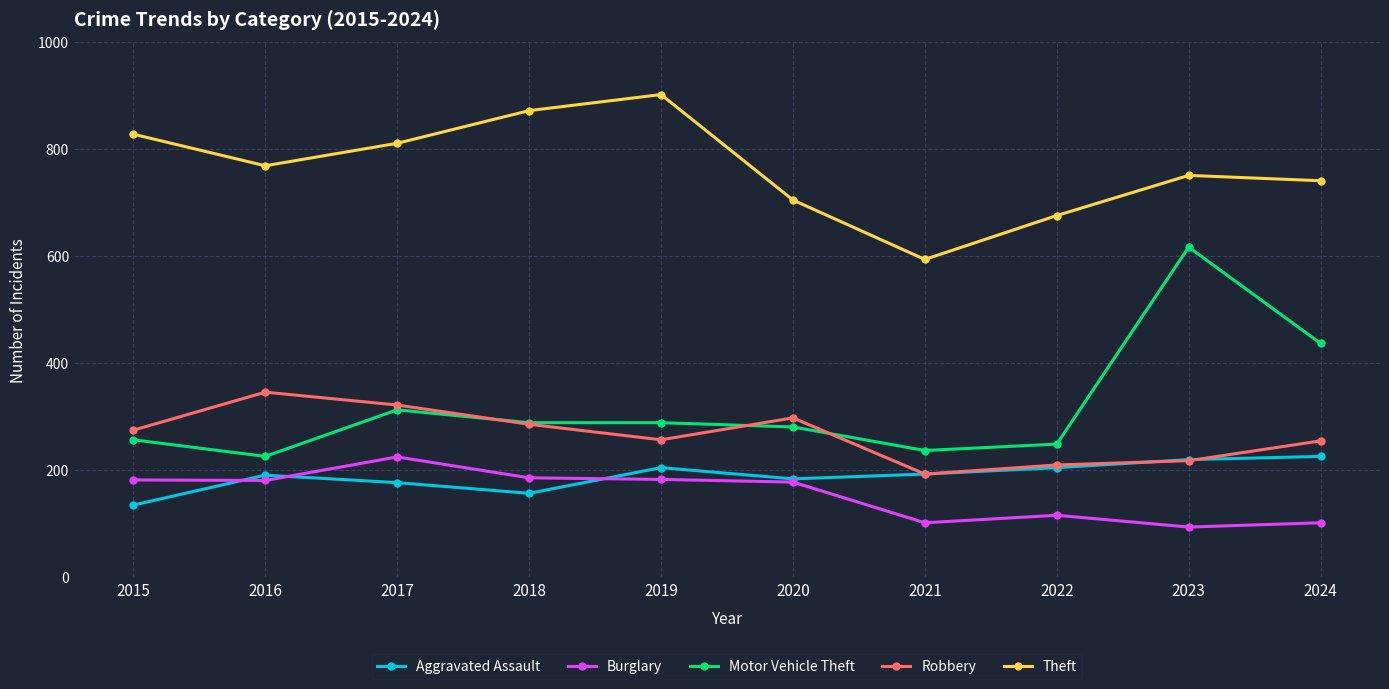

True or false: Robbery and Theft cross at least once.

False